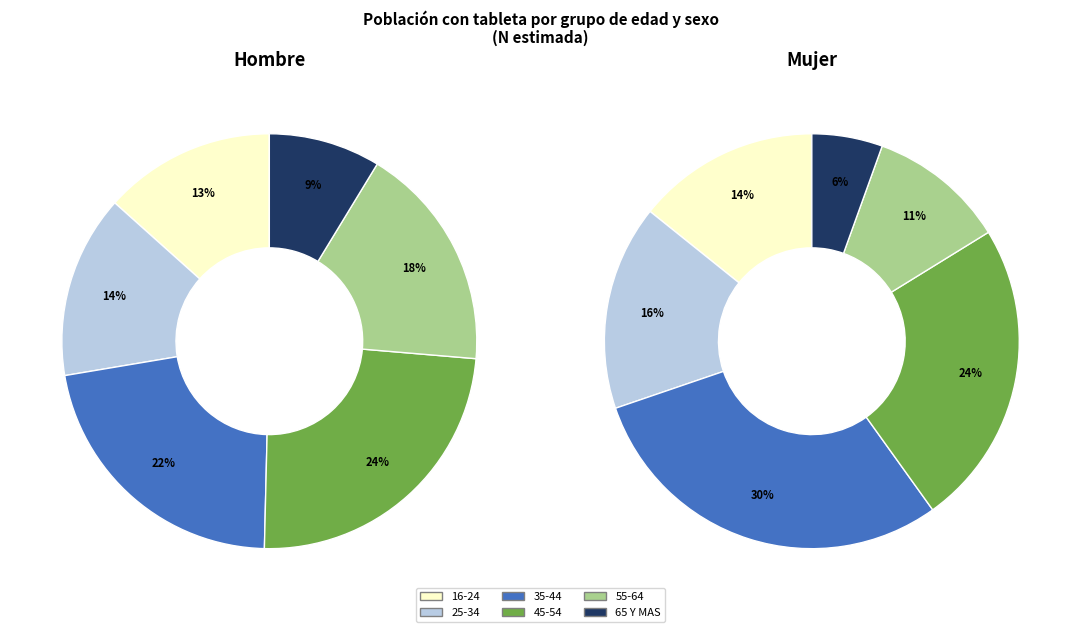

How many slices are in this pie chart?

6